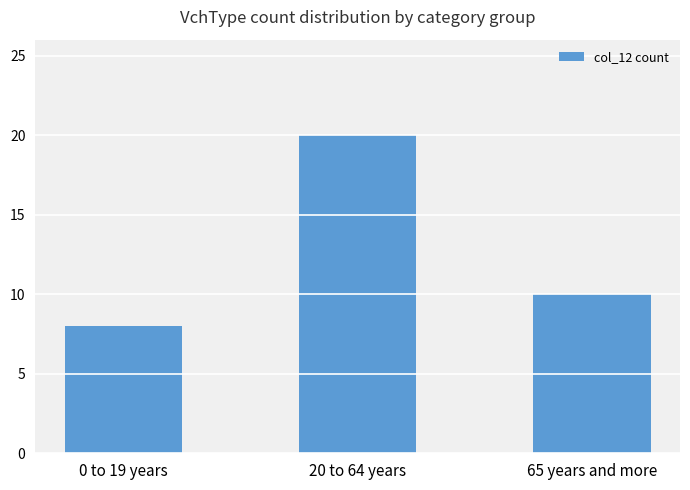

What is the change in value from 20 to 64 years to 65 years and more?

-10